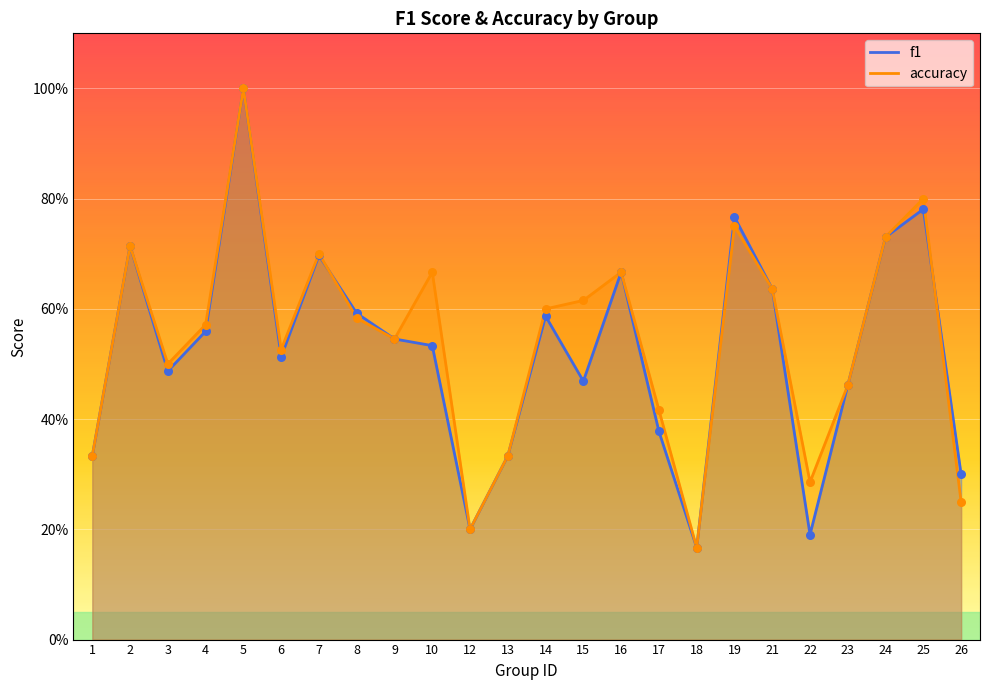

Which series has the largest total across all categories?

accuracy